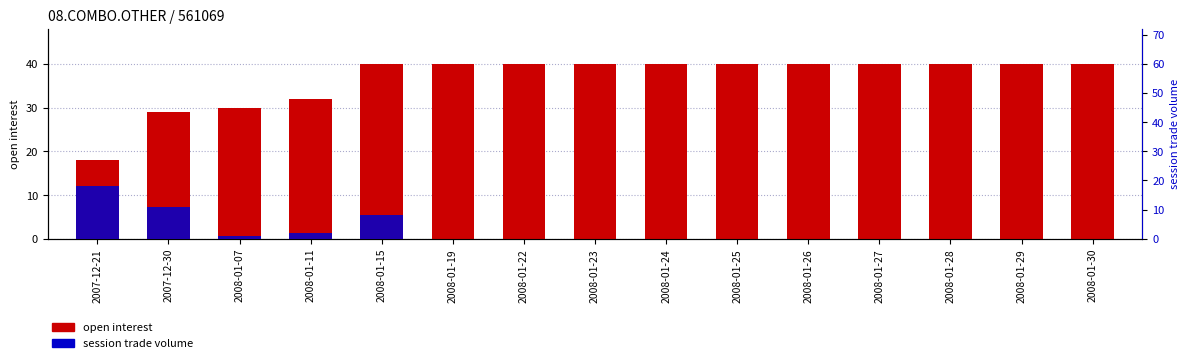

How many series are shown in this chart?

2